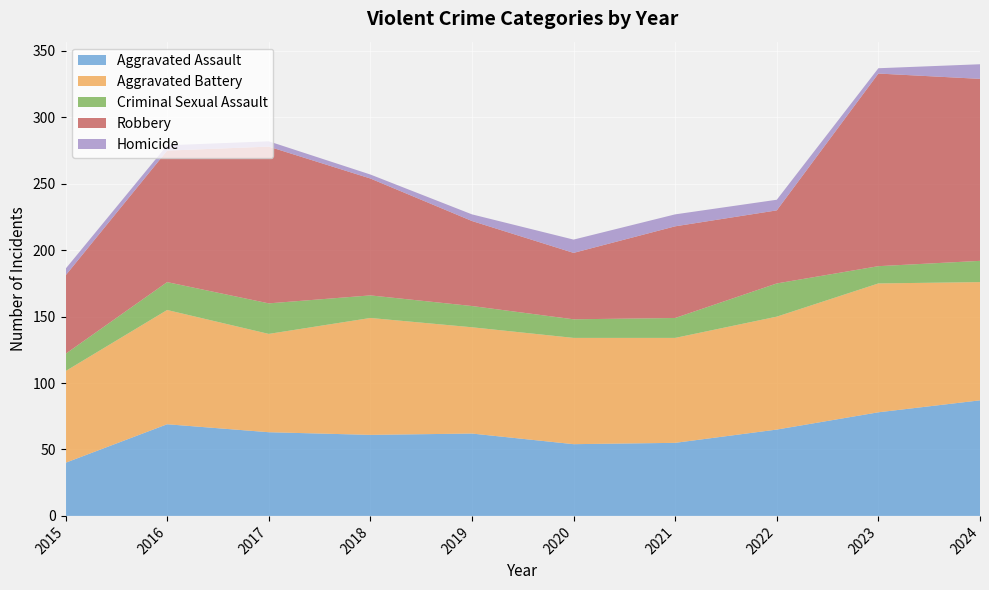

Reading left to right, what are all the values shown in this chart?

Aggravated Assault: 2015=40	2016=69	2017=63	2018=61	2019=62	2020=54	2021=55	2022=65	2023=78	2024=87
Aggravated Battery: 2015=69	2016=86	2017=74	2018=88	2019=80	2020=80	2021=79	2022=85	2023=97	2024=89
Criminal Sexual Assault: 2015=13	2016=21	2017=23	2018=17	2019=16	2020=14	2021=15	2022=25	2023=13	2024=16
Robbery: 2015=59	2016=99	2017=118	2018=88	2019=64	2020=50	2021=69	2022=55	2023=145	2024=137
Homicide: 2015=5	2016=4	2017=4	2018=3	2019=5	2020=10	2021=9	2022=8	2023=4	2024=11